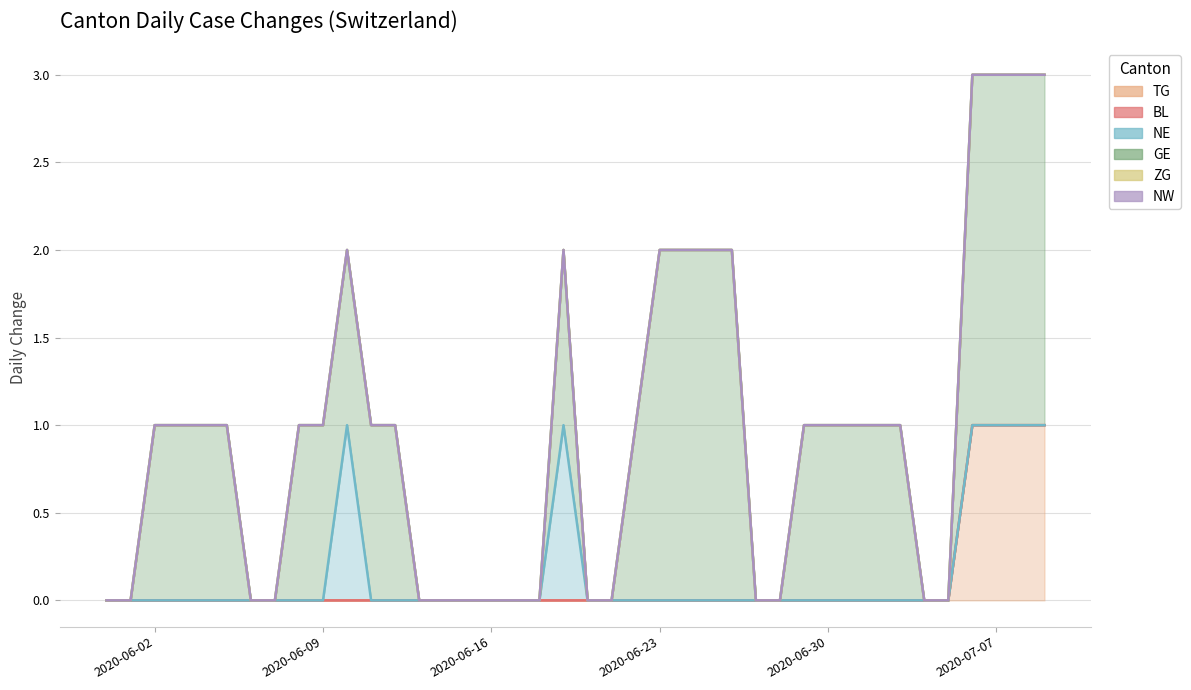

Count the number of data series in this chart.

6